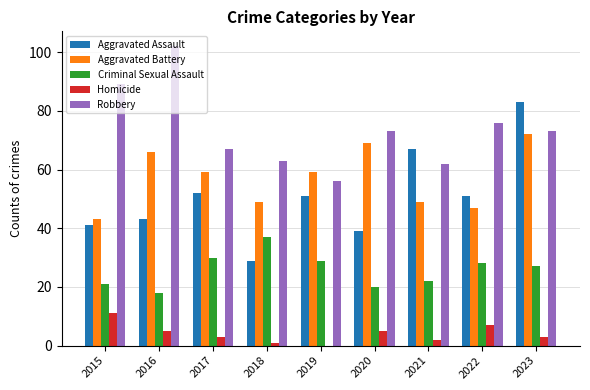

What is the sum of the Robbery values at 2022 and 2019?

132